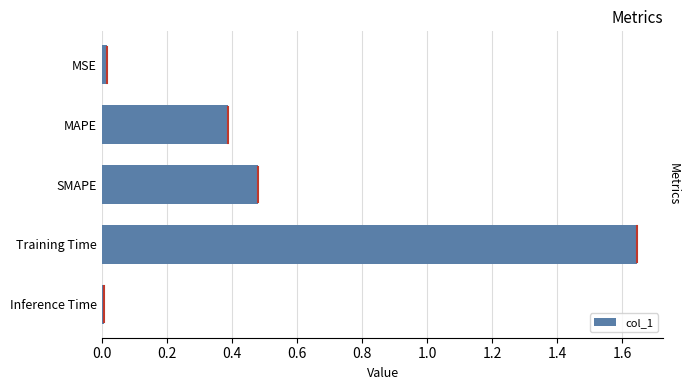

Does the chart contain stacked bars?

No